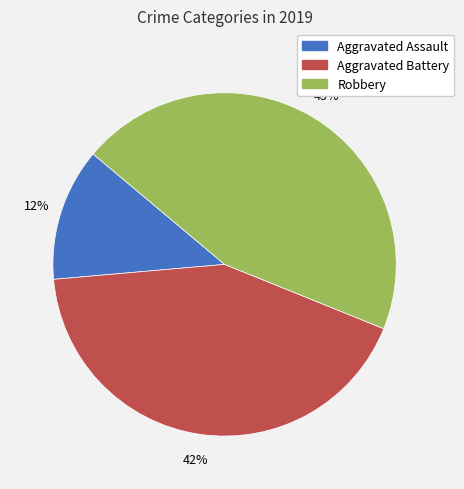

Which category has the smallest portion of the pie?

Aggravated Assault